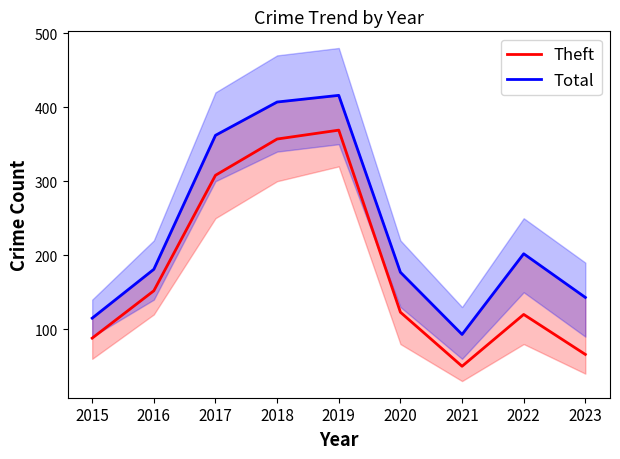

At which category does the chart reach its peak across all series?

2019